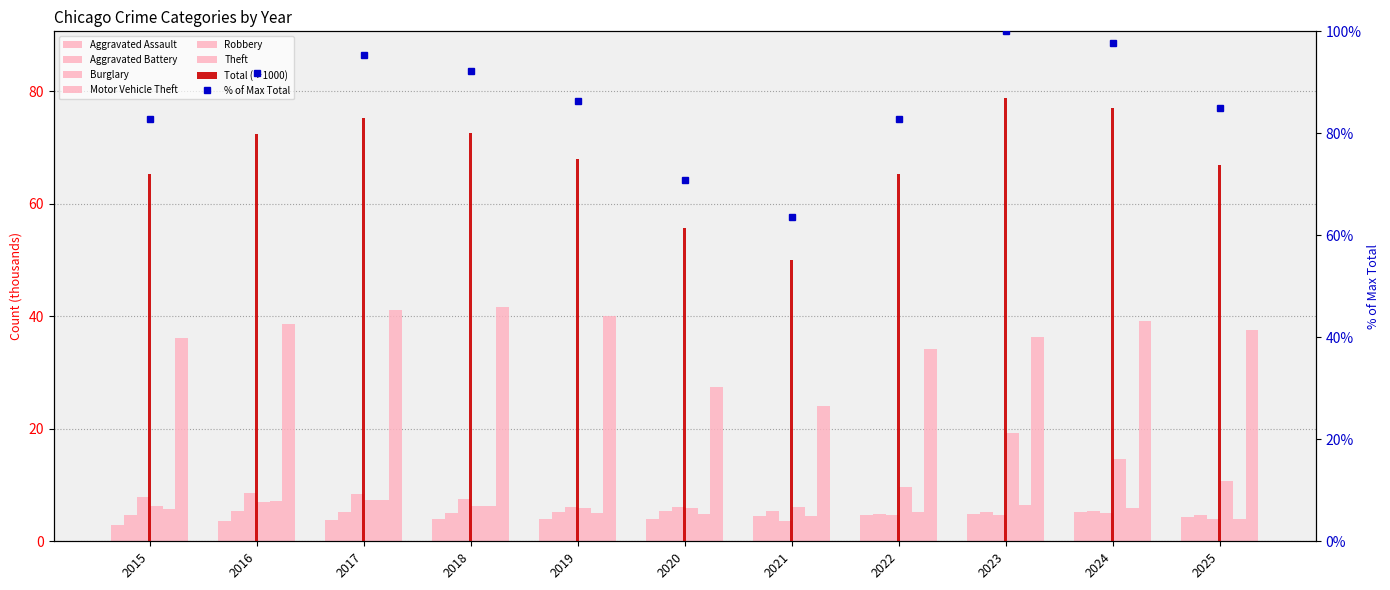

The Burglary series shows 8.5 at 2017. True or false?

True